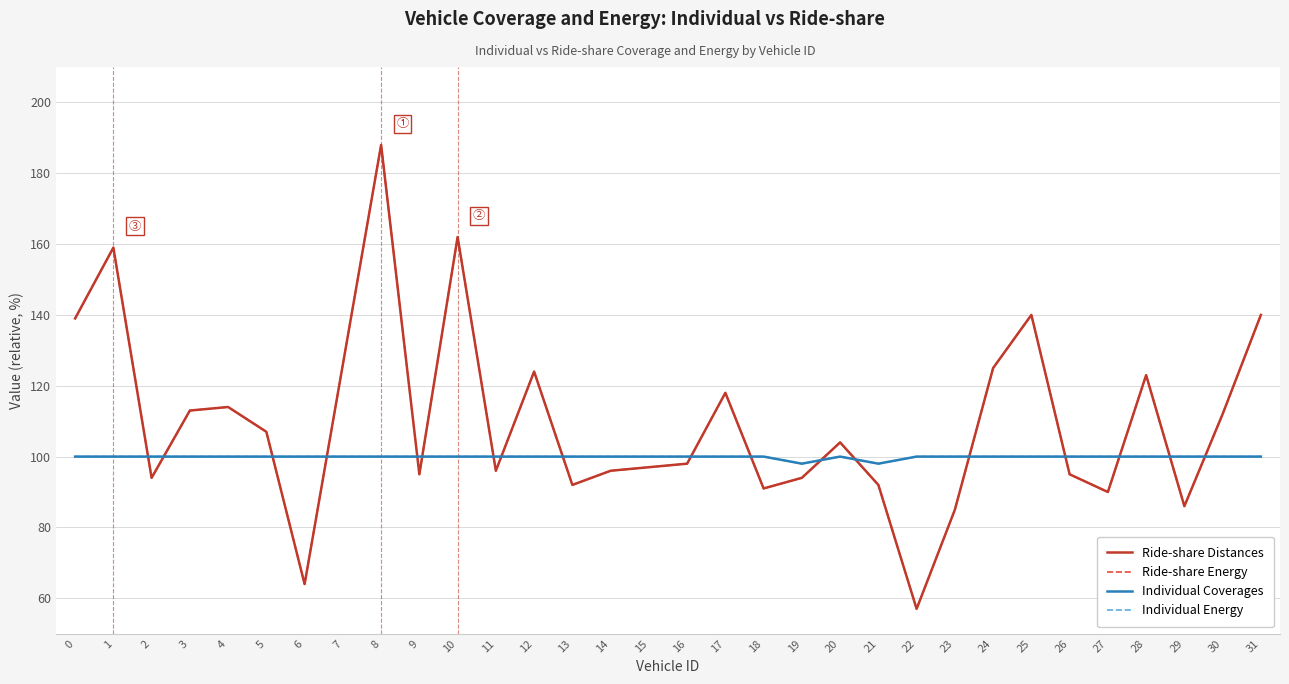

Reading left to right, extract all data points from this chart.

Ride-share Distances: 0=139	1=159	2=94	3=113	4=114	5=107	6=64	7=126	8=188	9=95	10=162	11=96	12=124	13=92	14=96	15=97	16=98	17=118	18=91	19=94	20=104	21=92	22=57	23=85	24=125	25=140	26=95	27=90	28=123	29=86	30=112	31=140
Ride-share Energy: 0=139	1=159	2=94	3=113	4=114	5=107	6=64	7=126	8=188	9=95	10=162	11=96	12=124	13=92	14=96	15=97	16=98	17=118	18=91	19=94	20=104	21=92	22=57	23=85	24=125	25=140	26=95	27=90	28=123	29=86	30=112	31=140
Individual Coverages: 0=100	1=100	2=100	3=100	4=100	5=100	6=100	7=100	8=100	9=100	10=100	11=100	12=100	13=100	14=100	15=100	16=100	17=100	18=100	19=98	20=100	21=98	22=100	23=100	24=100	25=100	26=100	27=100	28=100	29=100	30=100	31=100
Individual Energy: 0=100	1=100	2=100	3=100	4=100	5=100	6=100	7=100	8=100	9=100	10=100	11=100	12=100	13=100	14=100	15=100	16=100	17=100	18=100	19=98	20=100	21=98	22=100	23=100	24=100	25=100	26=100	27=100	28=100	29=100	30=100	31=100